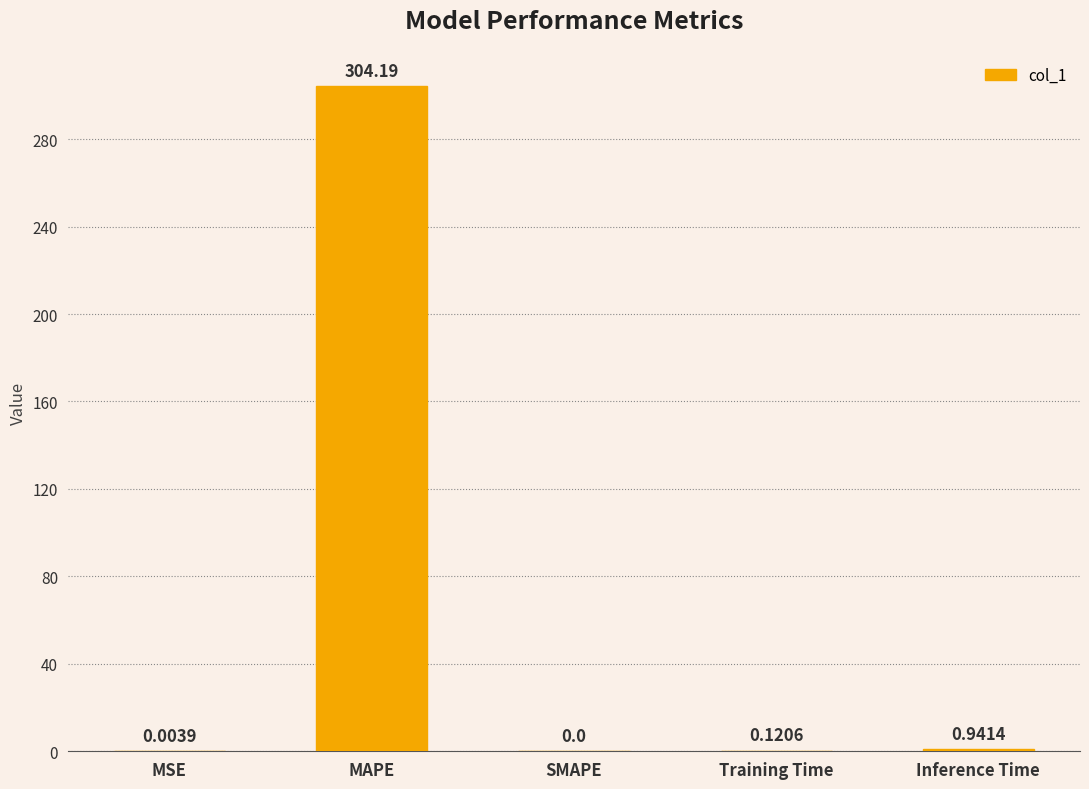

Between MSE and Training Time, which is larger?

Training Time